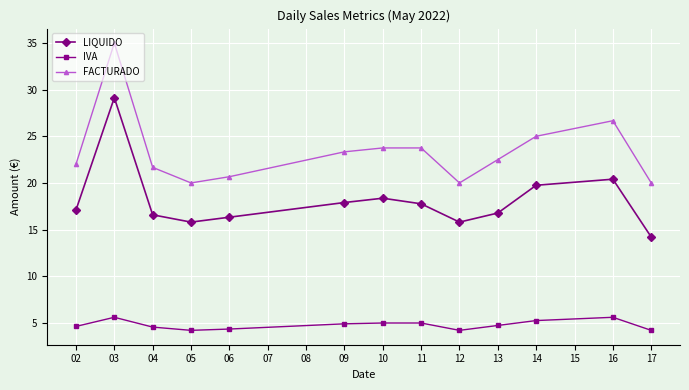

At which category is the sum across all series the highest?

03